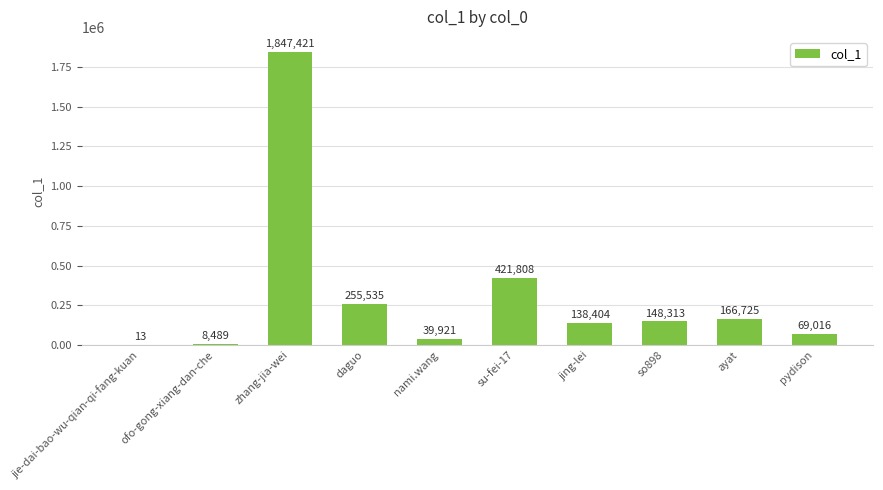

Is it true that the value at nami.wang is 39921?

True